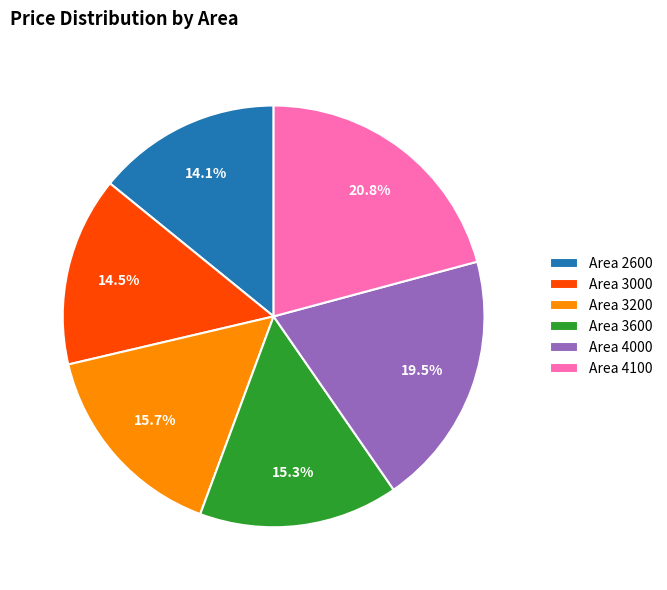

Is there a majority slice in this chart?

No